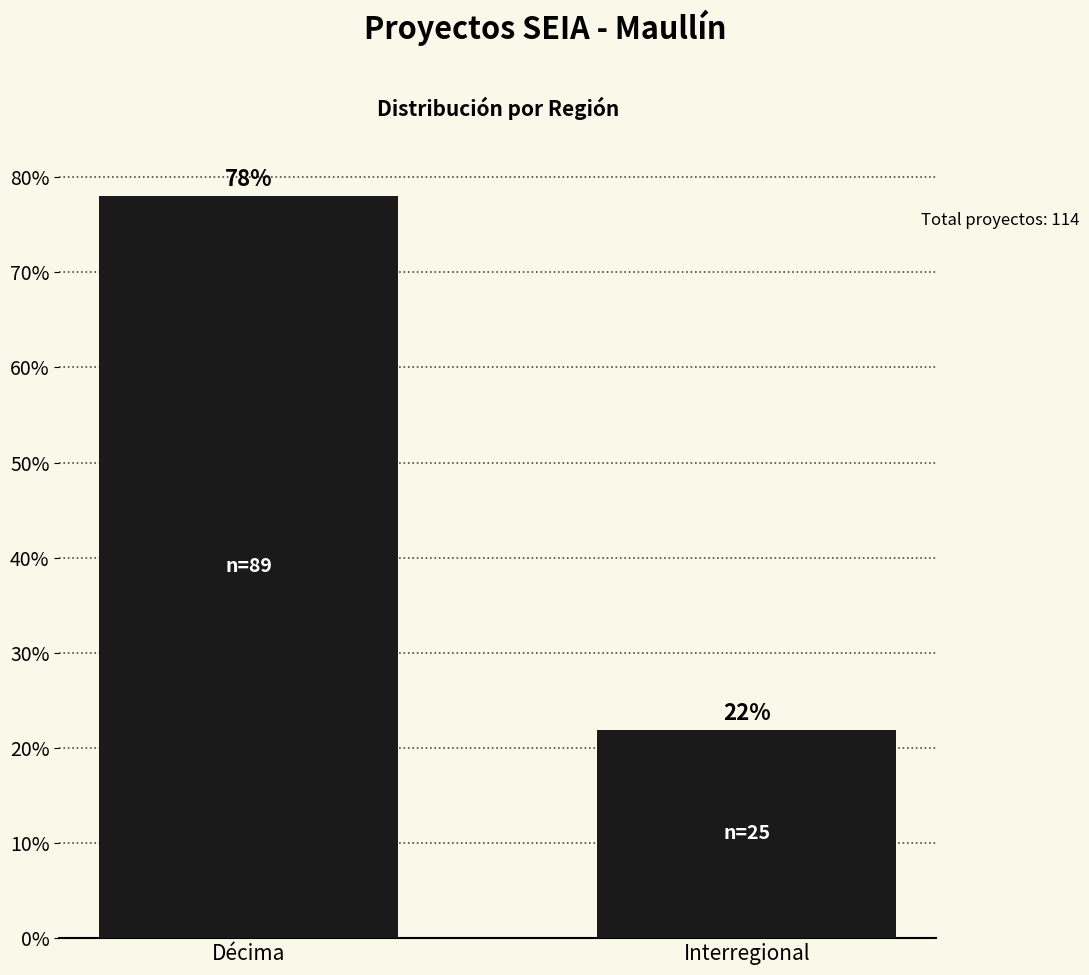

What is the ratio of the value at Décima to the value at Interregional?

3.6